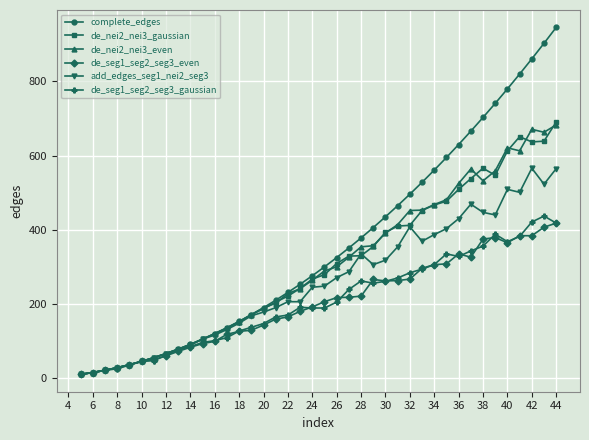

True or false: de_seg1_seg2_seg3_gaussian has more than 0 points higher than both neighbors.

True